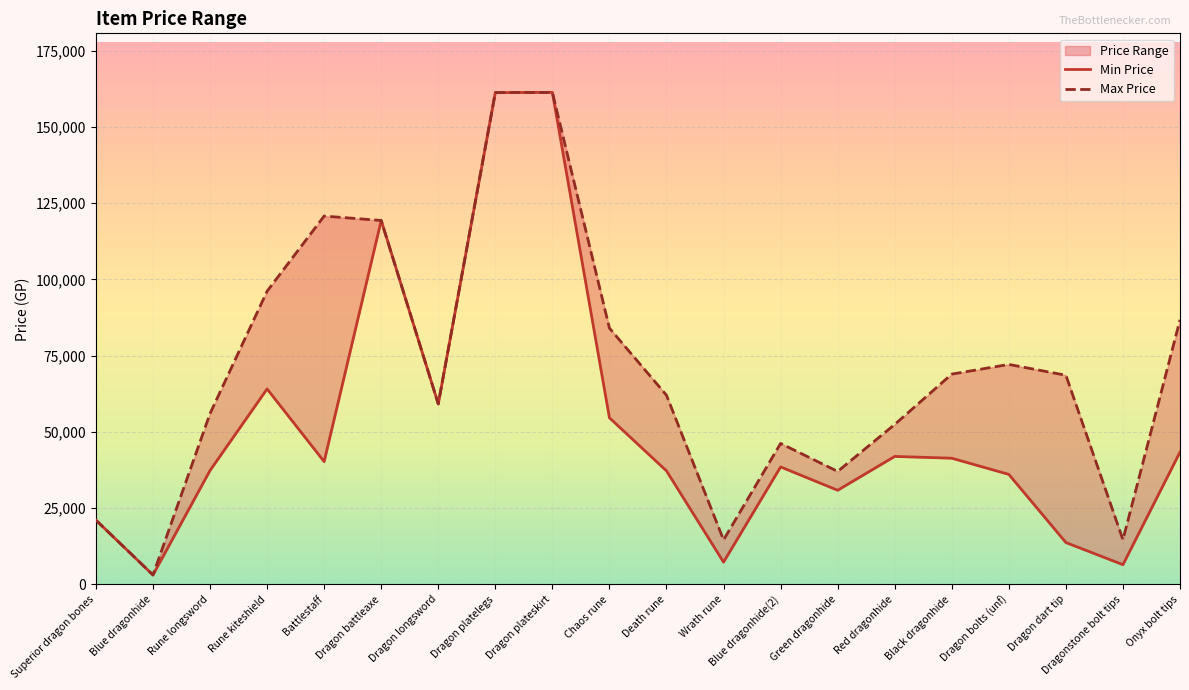

What is the difference between the maximum and minimum values in the Max Price series?

158203